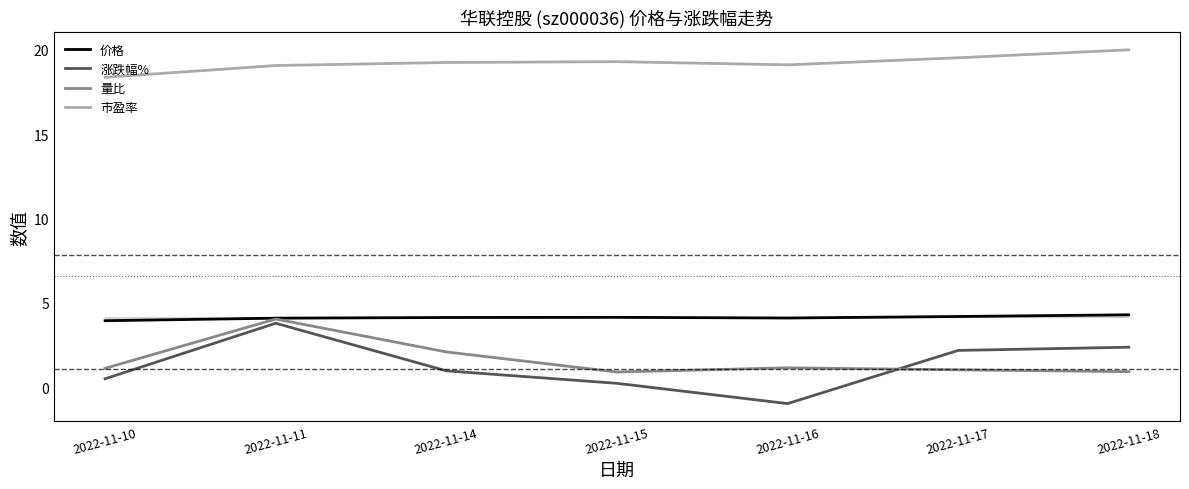

Where is the first local minimum for 市盈率?

2022-11-16